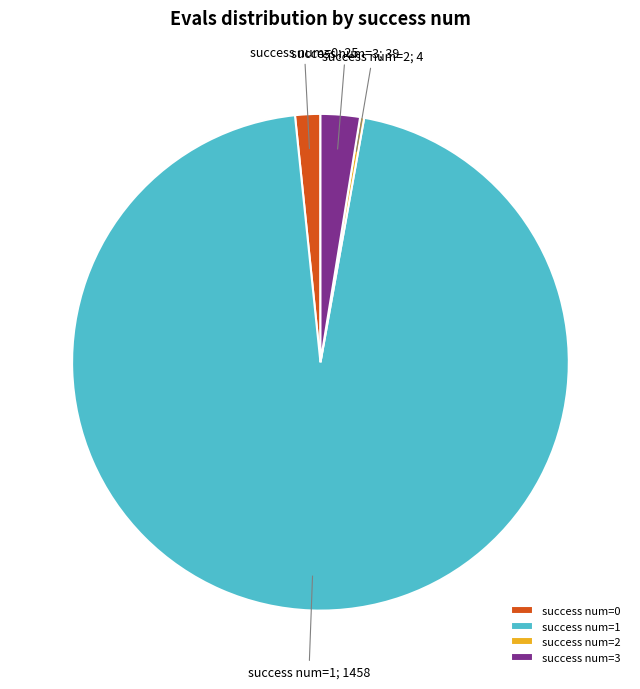

Which category accounts for the majority?

success num=1